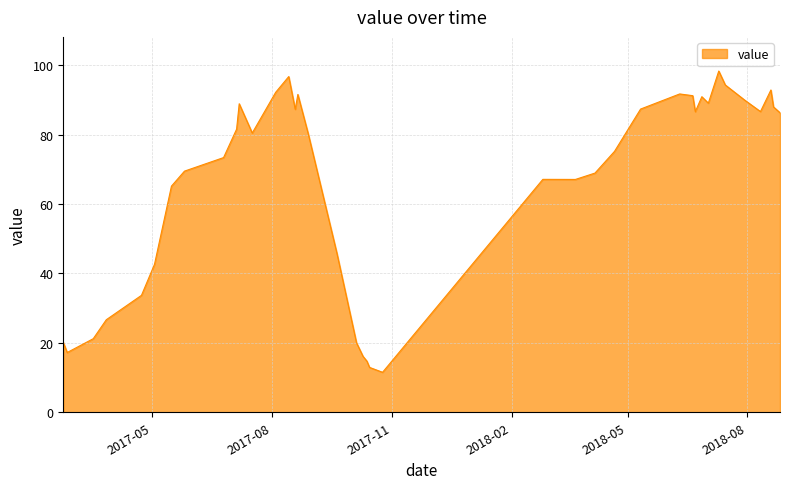

What is the maximum value shown in the chart?

98.4